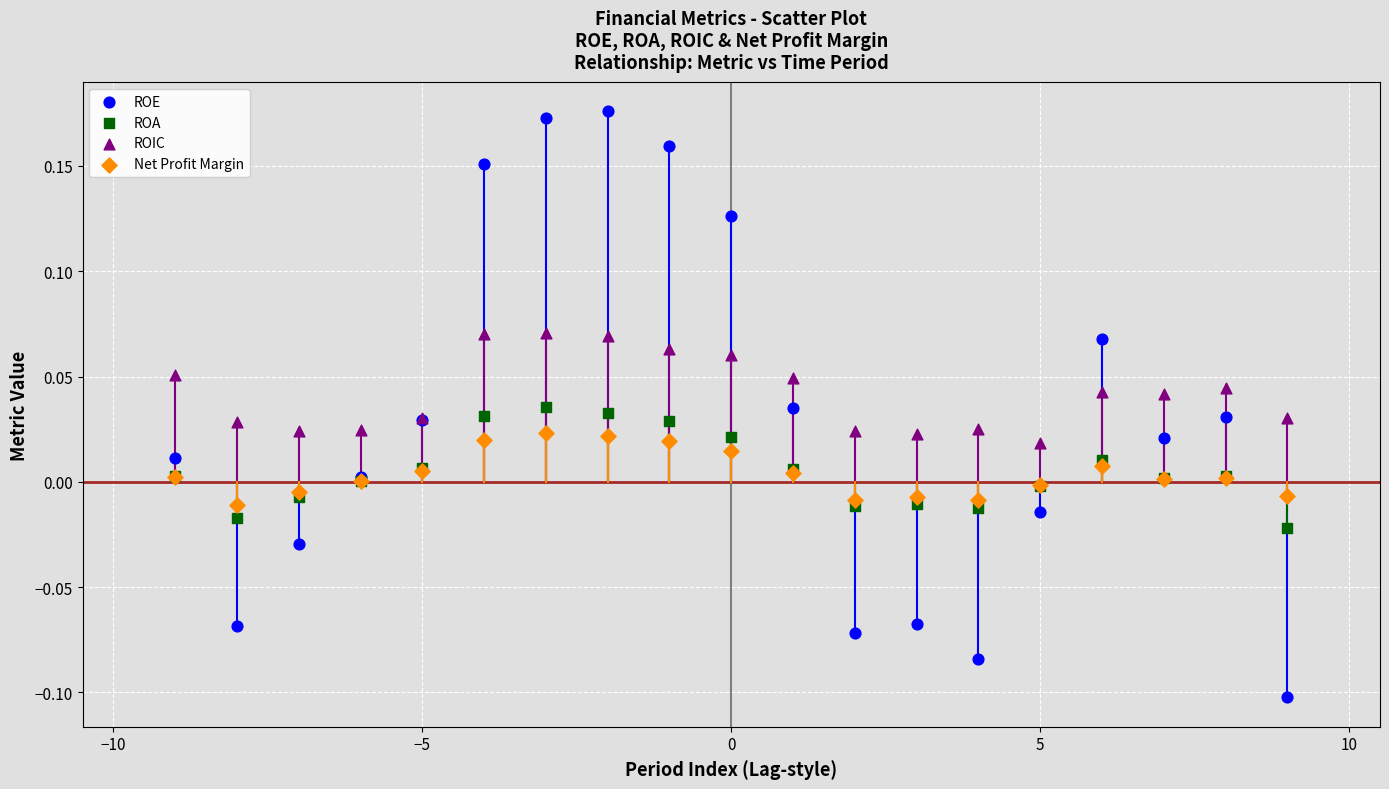

Which series contains the lowest Y value?

ROE